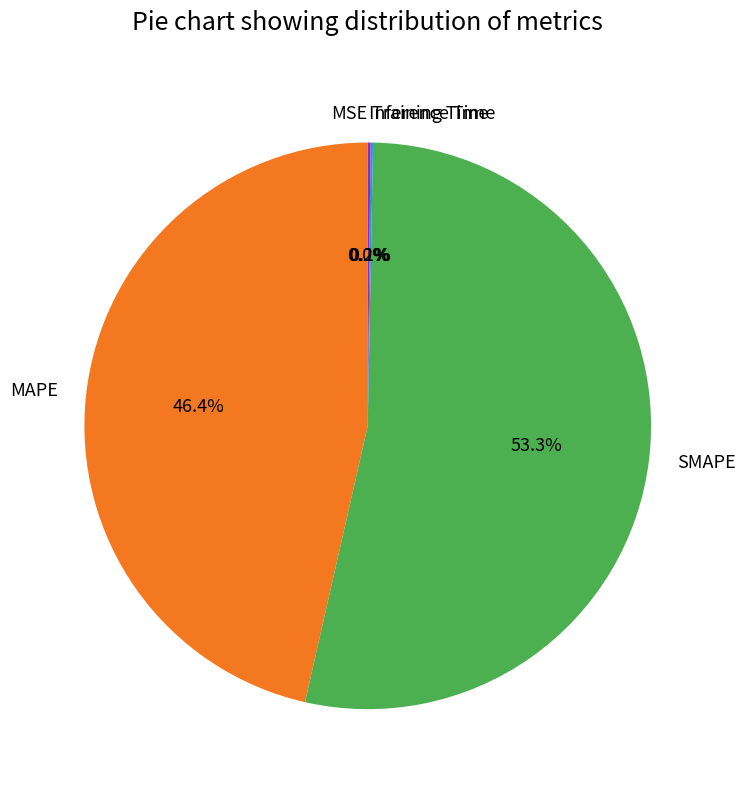

Does any single category account for the majority?

Yes